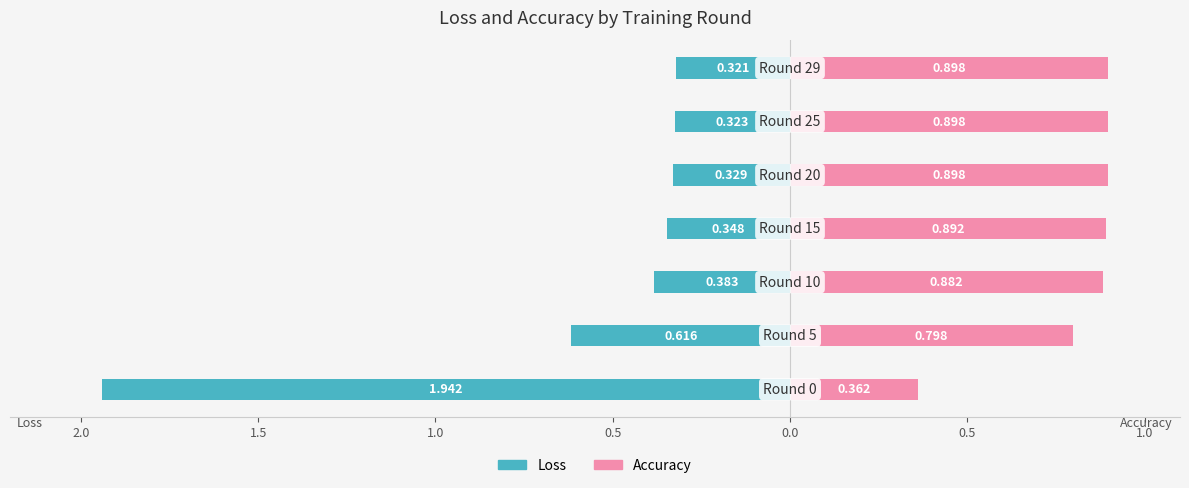

Reading left to right, transcribe all the data shown in this chart.

Loss: -1.9	-0.6	-0.4	-0.3	-0.3	-0.3	-0.3
Accuracy: 0.4	0.8	0.9	0.9	0.9	0.9	0.9